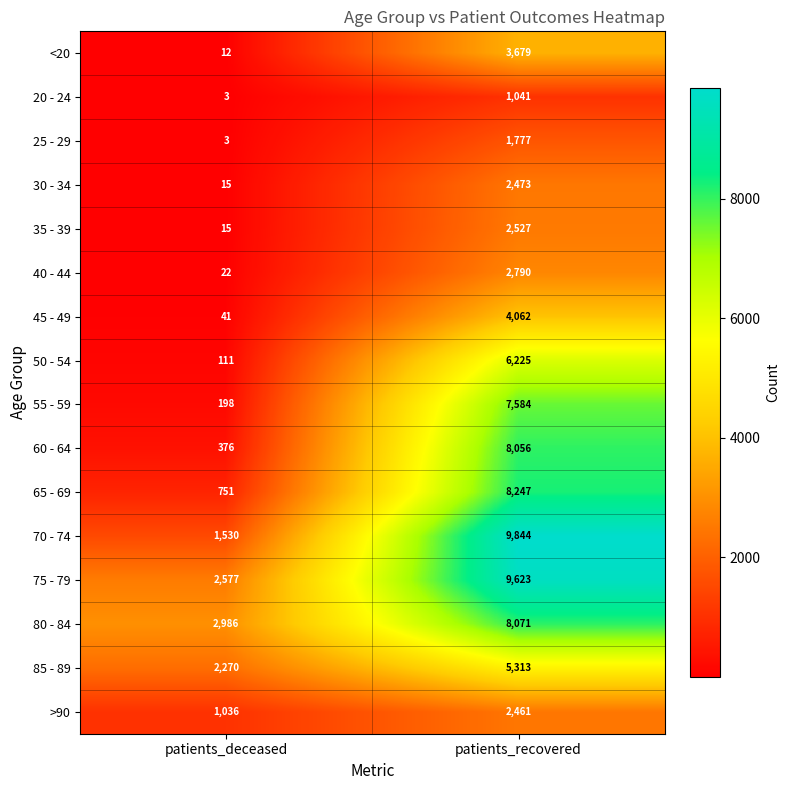

What is the sum of all 60 - 64 values?

8432